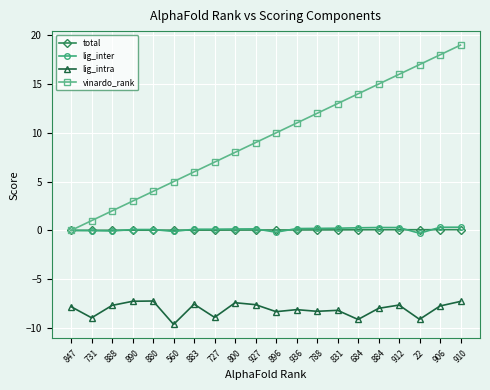

What is the label of the 4th point from the left?

890